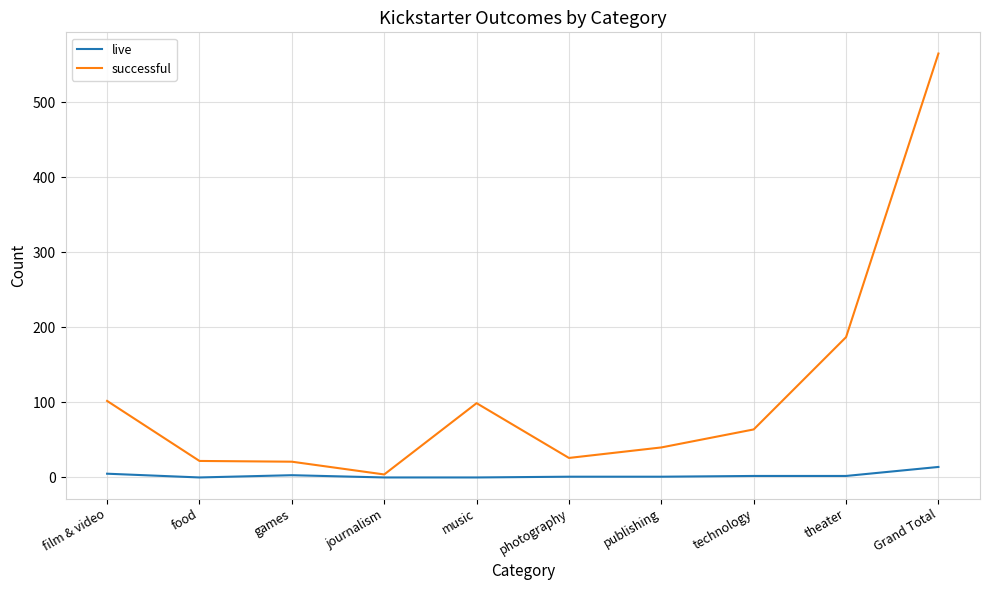

The value of successful at Grand Total is 315. True or false?

False